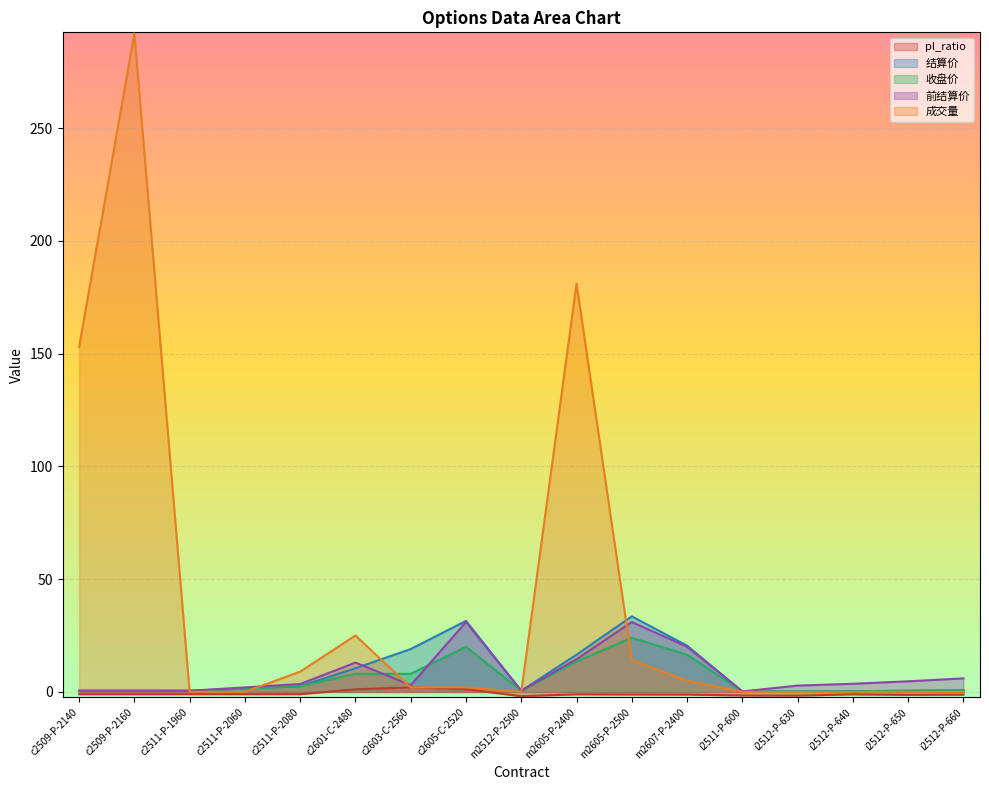

What are all the series names shown in the legend?

pl_ratio, 结算价, 收盘价, 前结算价, 成交量